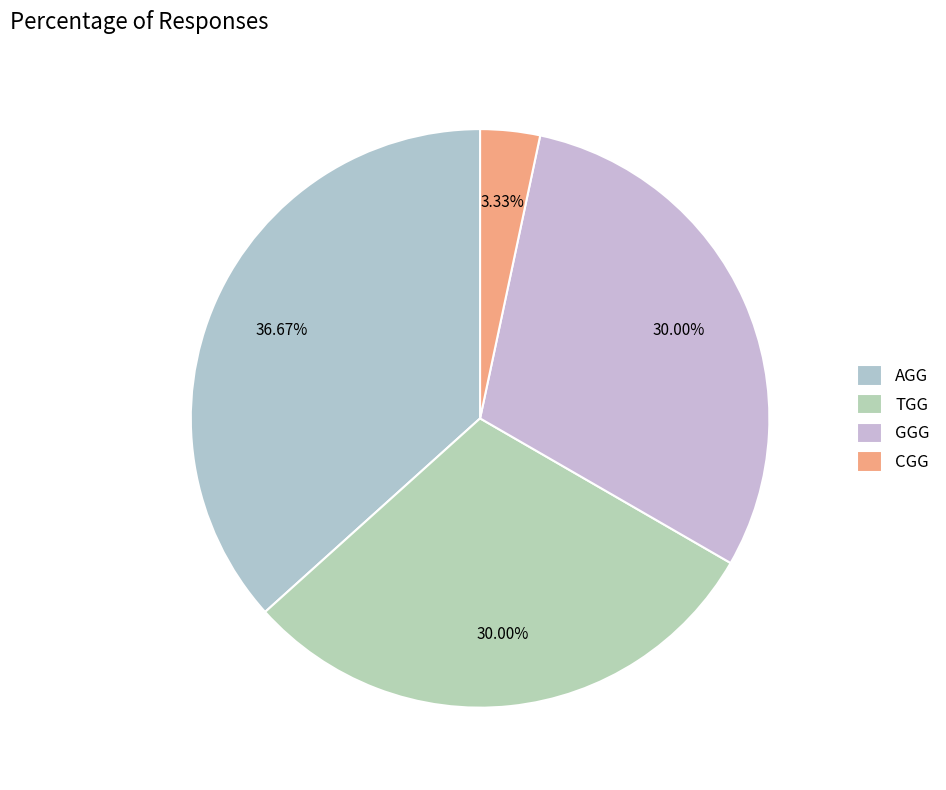

Does CGG account for over 50% of the chart?

No